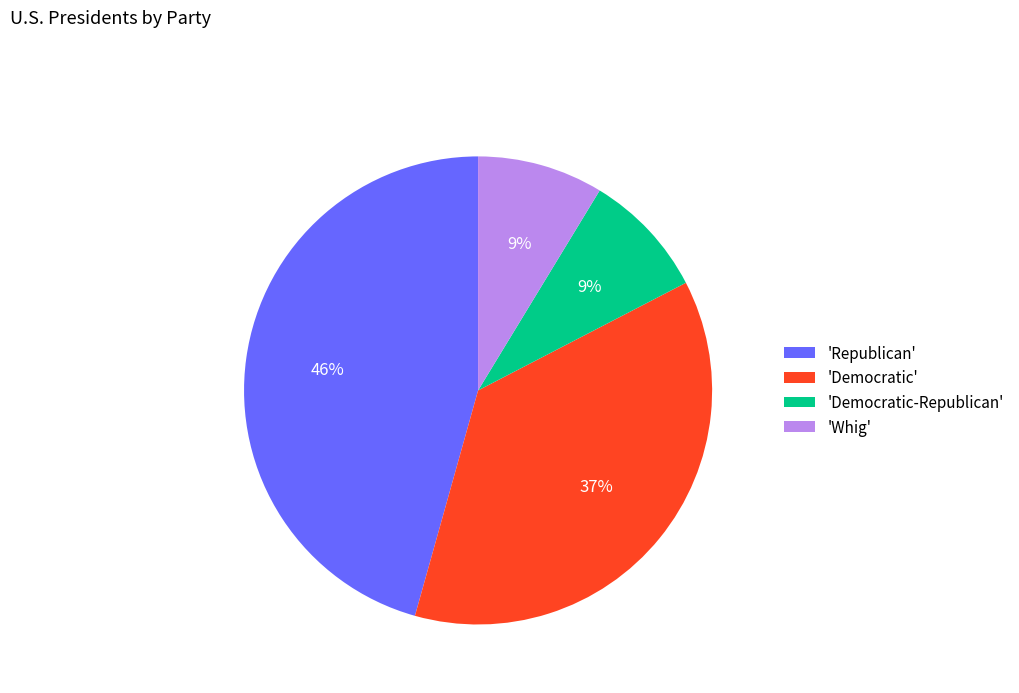

Which has a higher value, 'Democratic-Republican' or 'Republican'?

'Republican'